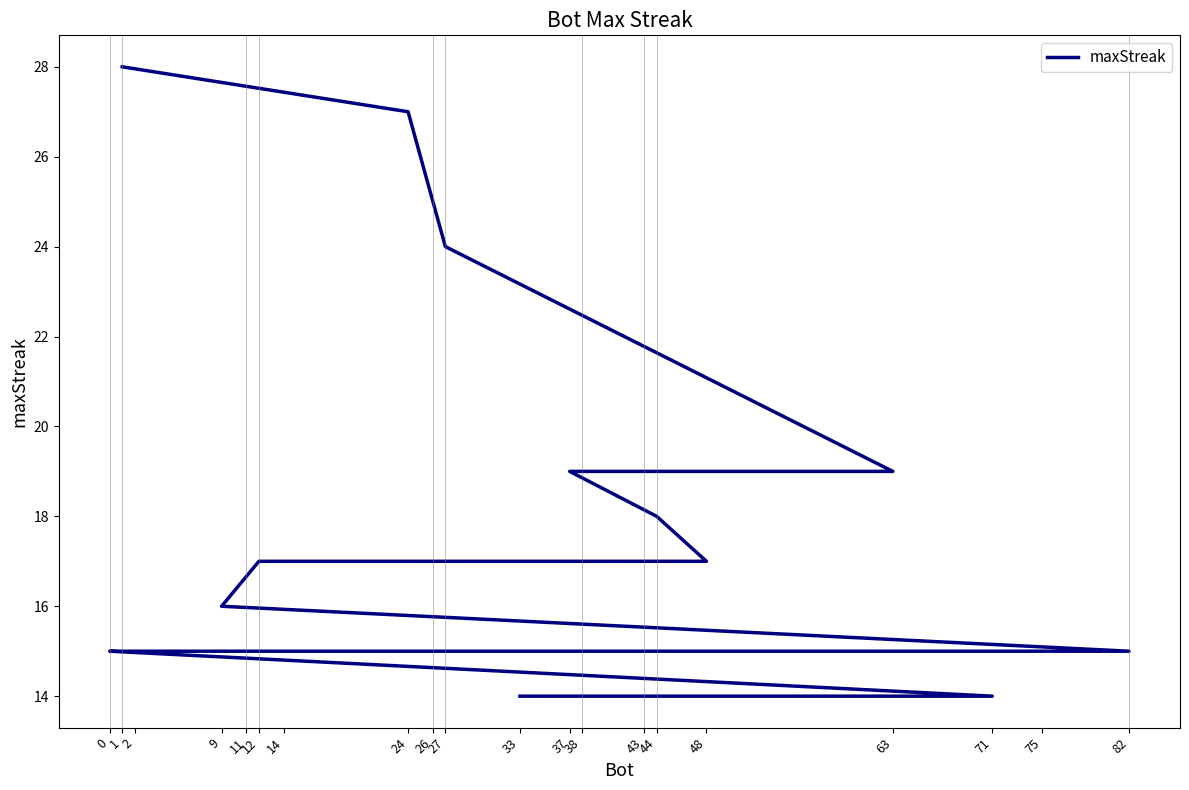

Between 38 and 48, which is larger?

48